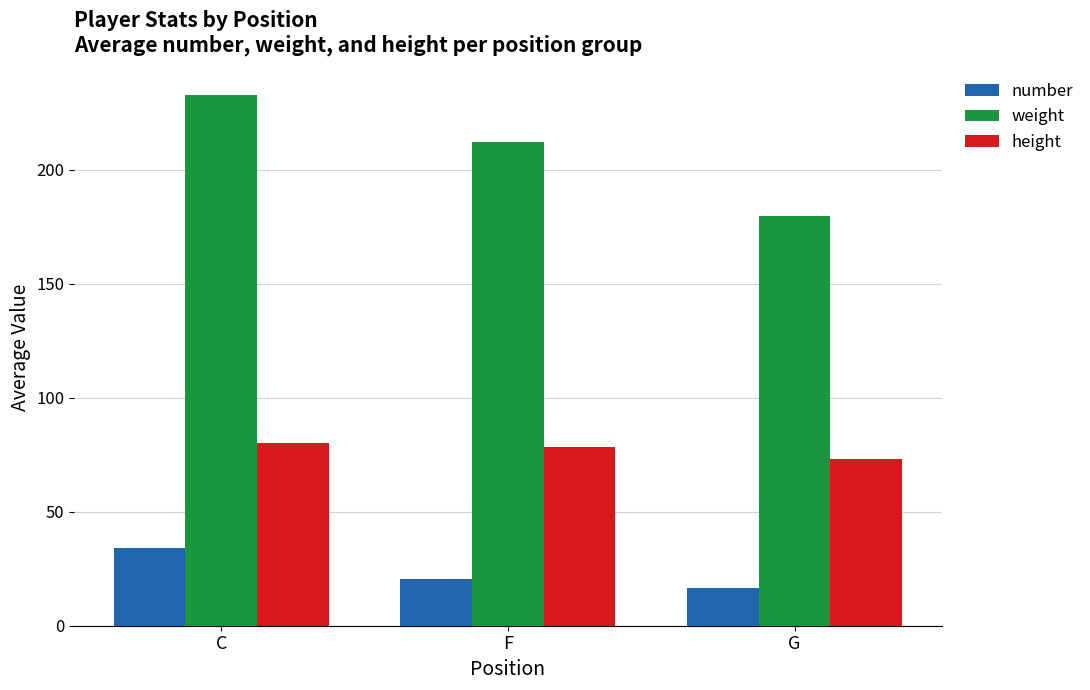

Rank the categories by number value from lowest to highest.

G, F, C